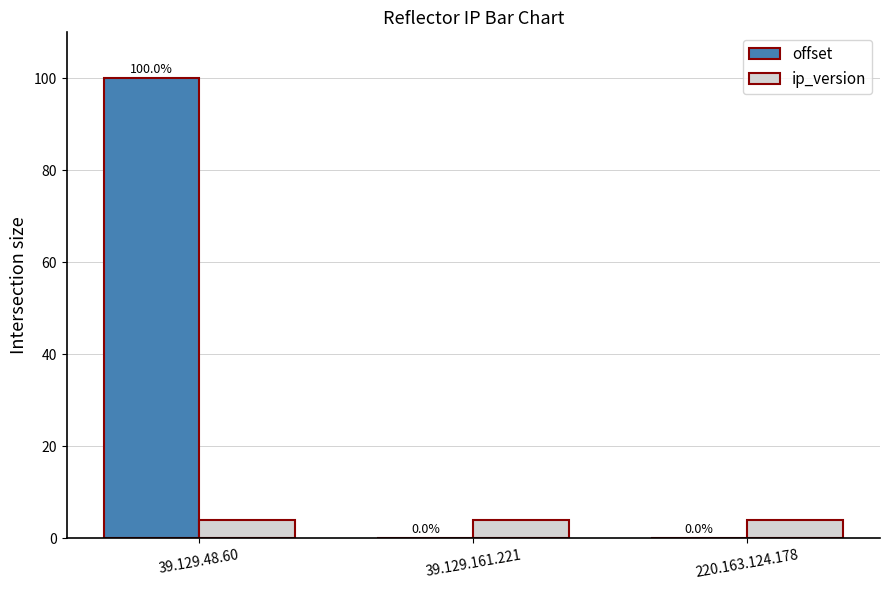

The value of offset at 39.129.48.60 is 100.0. True or false?

True